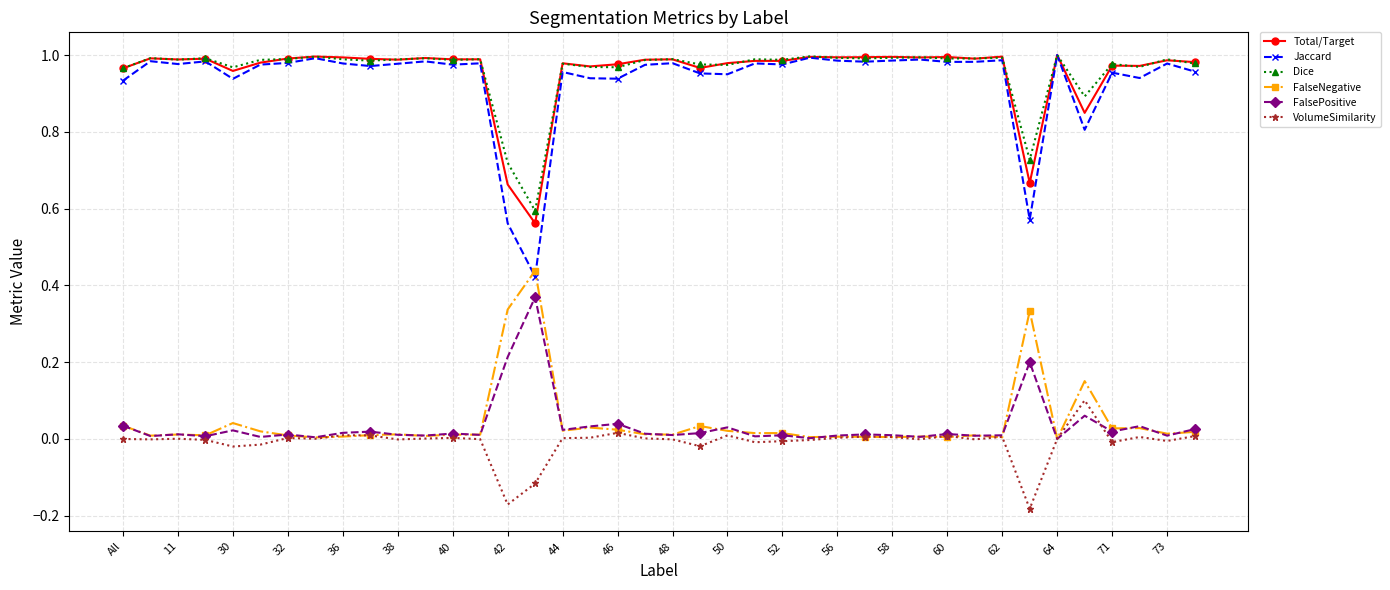

Which series has the widest spread of values?

Jaccard